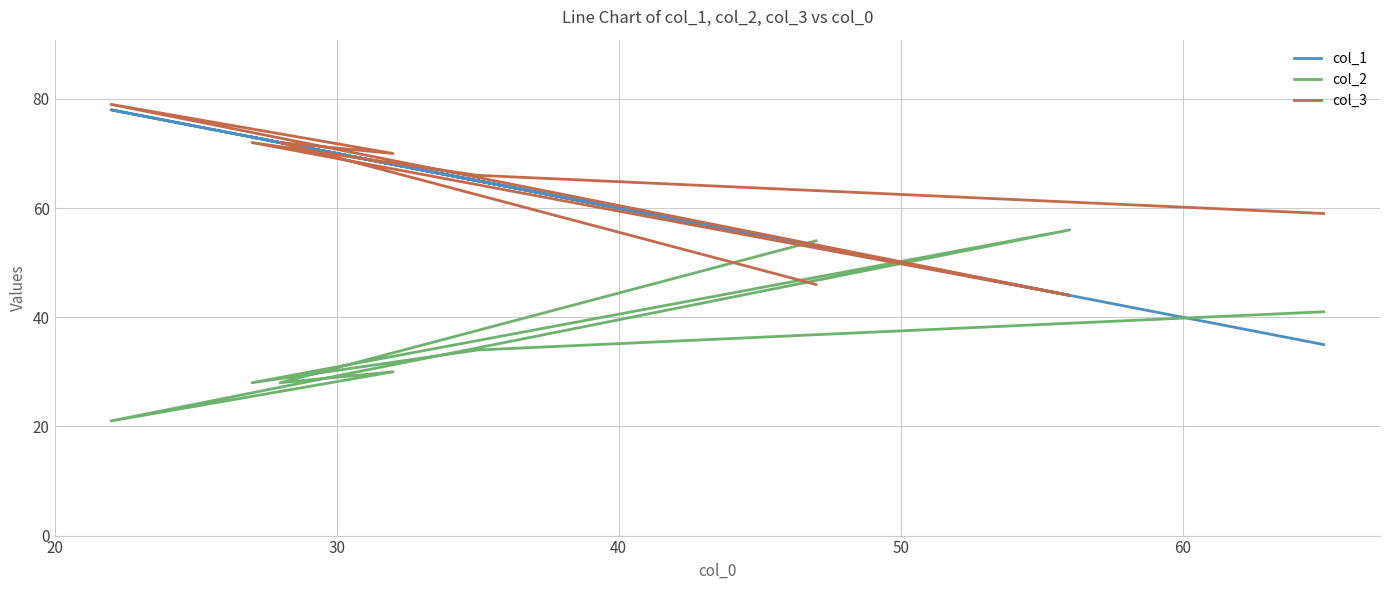

What is the lowest value of the col_1 series?

35